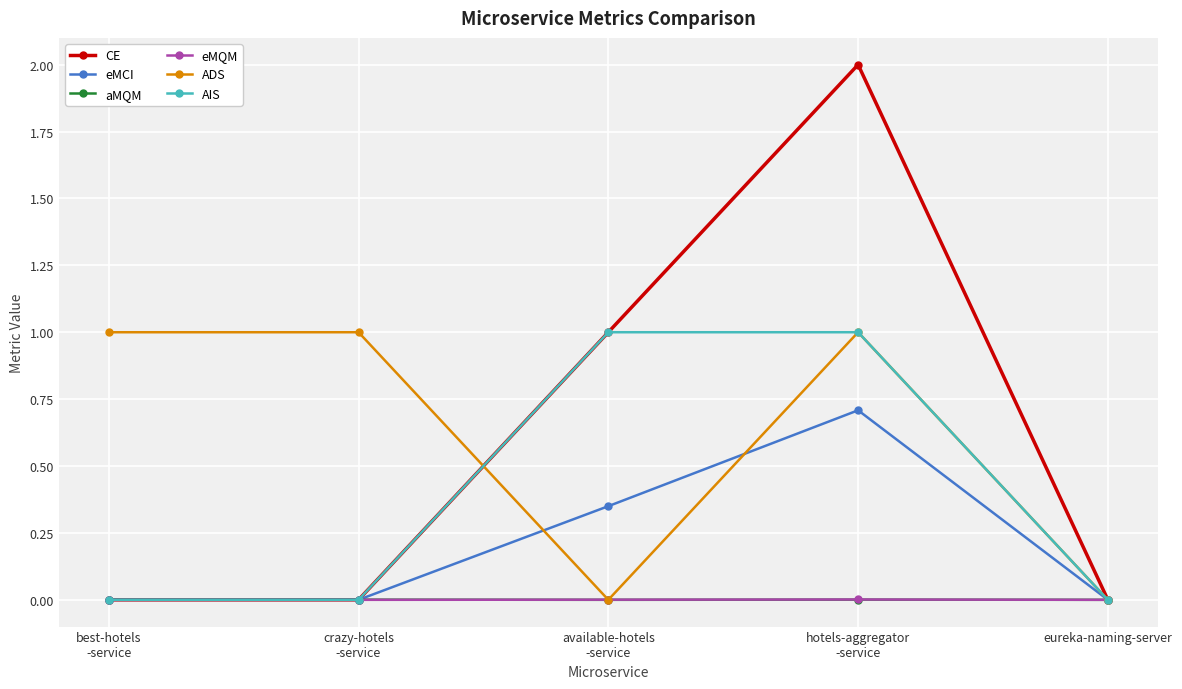

Which series has the widest spread of values?

CE